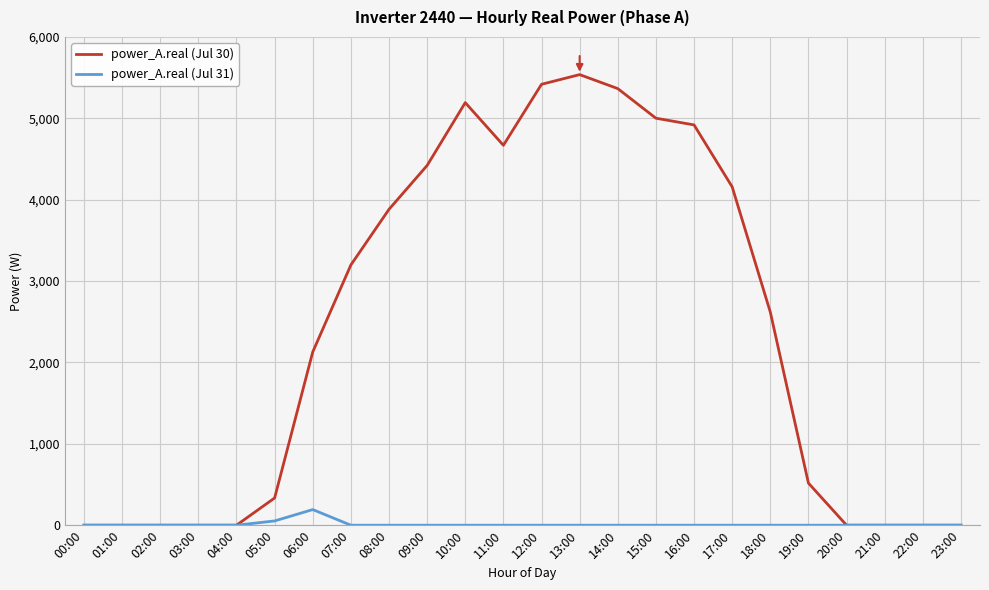

How many values in the power_A.real (Jul 30) series exceed 2619?

12